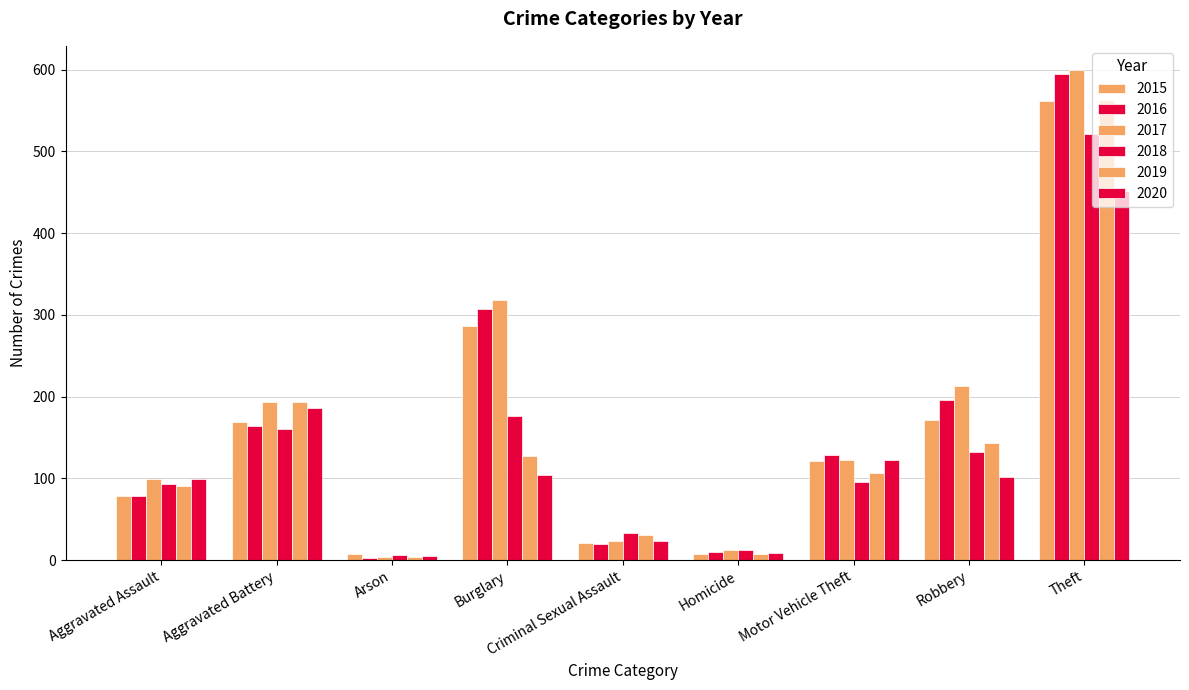

Reading right to left, extract all data points from this chart.

2015: Theft=561	Robbery=172	Motor Vehicle Theft=121	Homicide=7	Criminal Sexual Assault=21	Burglary=286	Arson=8	Aggravated Battery=169	Aggravated Assault=79
2016: Theft=594	Robbery=196	Motor Vehicle Theft=128	Homicide=10	Criminal Sexual Assault=20	Burglary=307	Arson=3	Aggravated Battery=164	Aggravated Assault=79
2017: Theft=599	Robbery=213	Motor Vehicle Theft=122	Homicide=13	Criminal Sexual Assault=23	Burglary=318	Arson=4	Aggravated Battery=194	Aggravated Assault=99
2018: Theft=521	Robbery=132	Motor Vehicle Theft=96	Homicide=12	Criminal Sexual Assault=33	Burglary=176	Arson=6	Aggravated Battery=160	Aggravated Assault=93
2019: Theft=563	Robbery=143	Motor Vehicle Theft=107	Homicide=8	Criminal Sexual Assault=31	Burglary=127	Arson=4	Aggravated Battery=193	Aggravated Assault=91
2020: Theft=452	Robbery=102	Motor Vehicle Theft=123	Homicide=9	Criminal Sexual Assault=24	Burglary=104	Arson=5	Aggravated Battery=186	Aggravated Assault=99